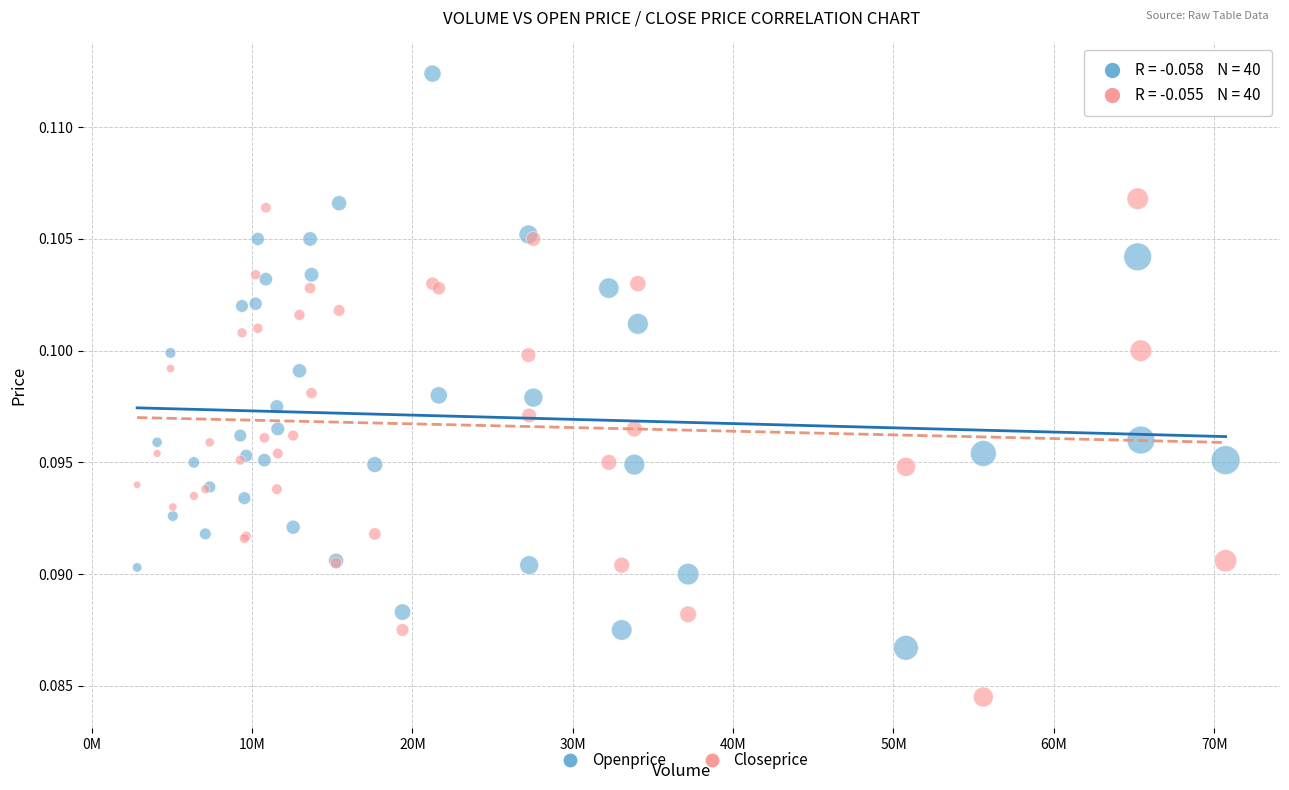

What is the X range (max minus min) for the scatter plot?

67860496.0